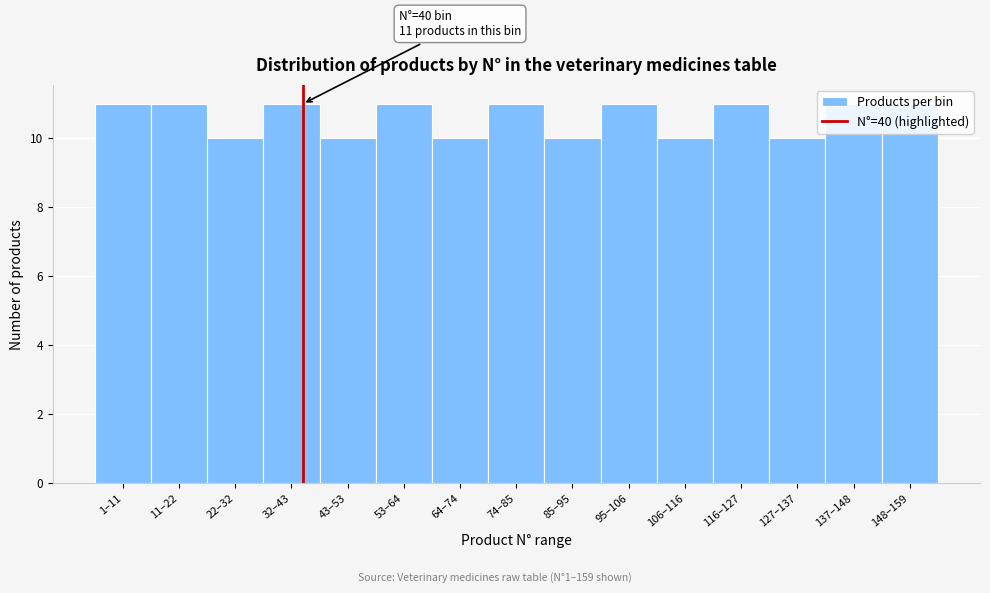

Is it true that the value at 127–137 is 14?

False